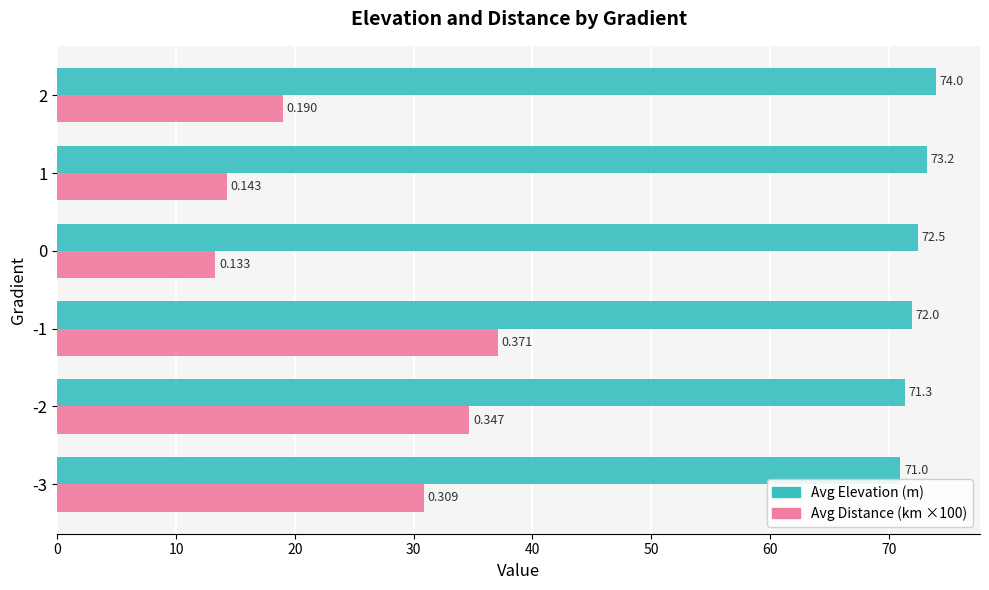

Is the value of Avg Distance (km ×100) at -3 greater than the value of Avg Elevation (m) at -2?

No